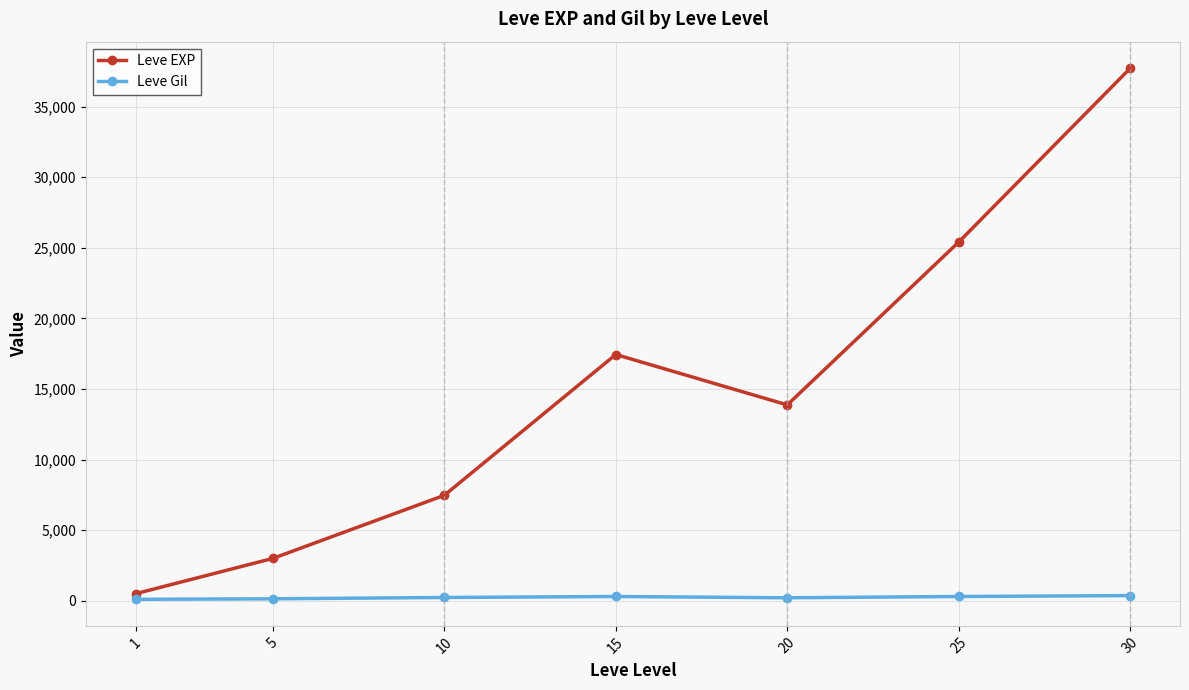

What is the highest value of the Leve EXP series?

37715.0